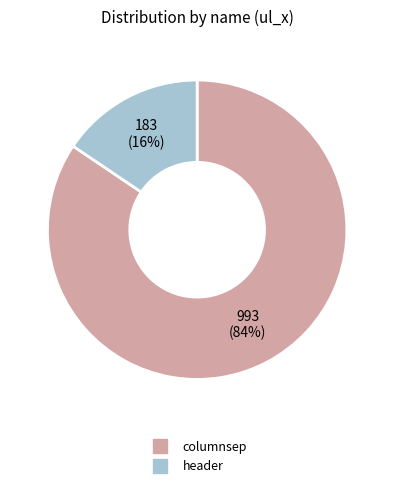

What is the smallest slice in the pie chart?

header